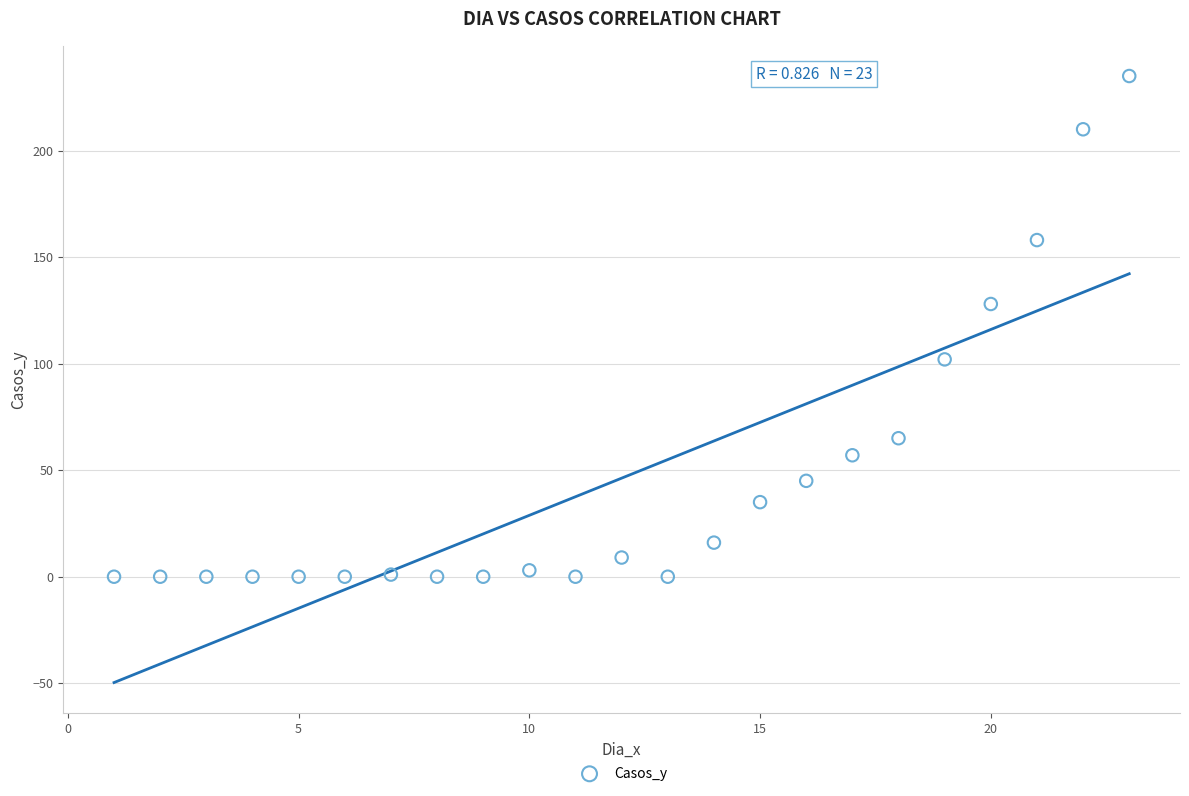

What Y value in the scatter plot is closest to 117?

128